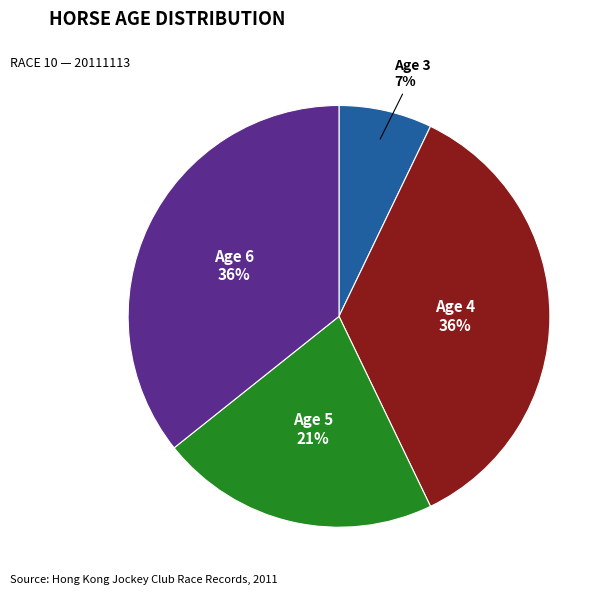

Does any single category account for the majority?

No